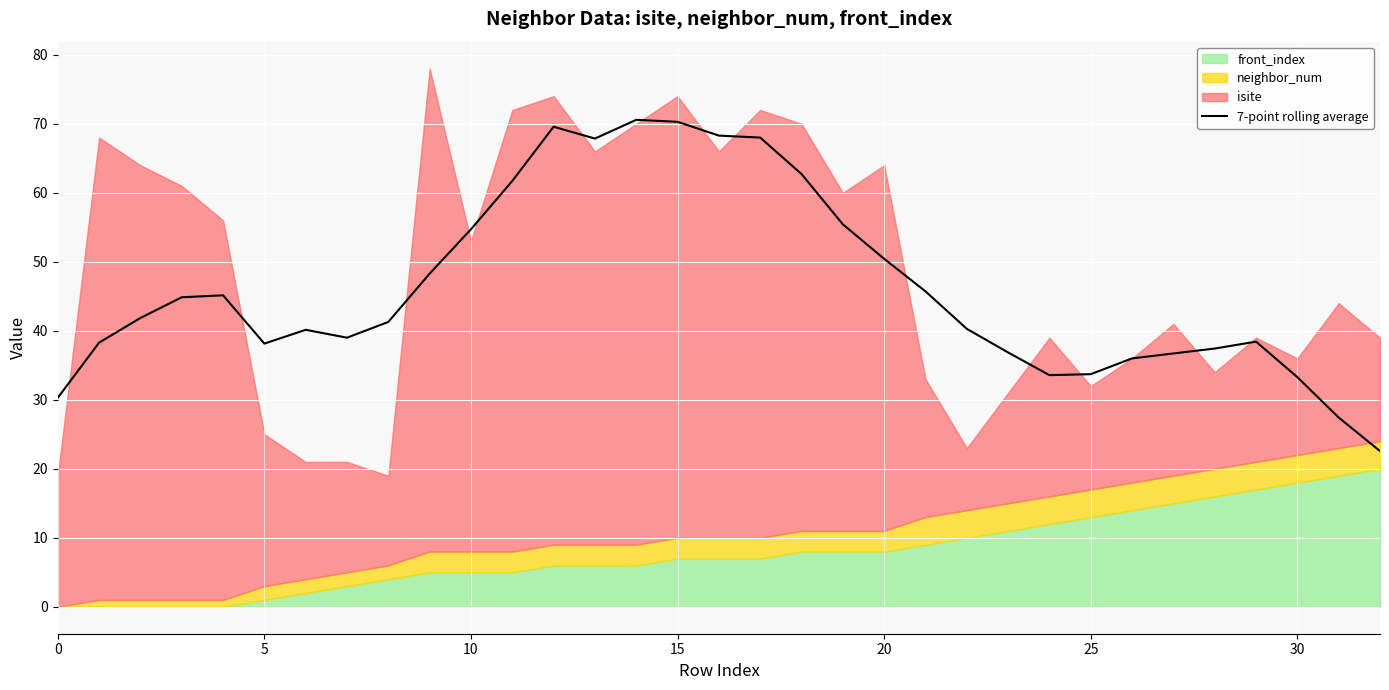

True or false: the data shows 36.7 at 11.

False